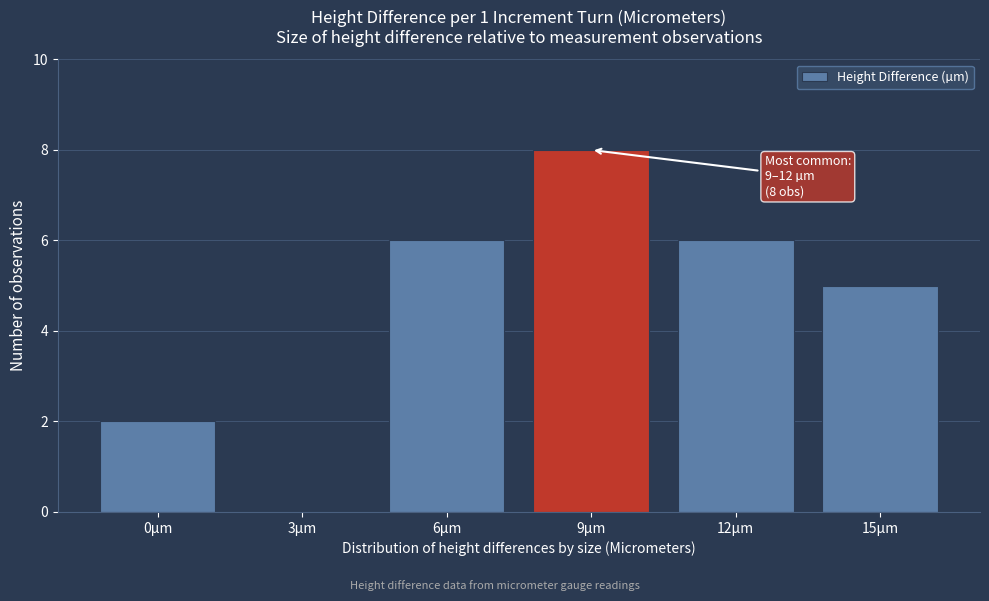

Reading left to right, extract all data points from this chart.

0µm=2	3µm=0	6µm=6	9µm=8	12µm=6	15µm=5